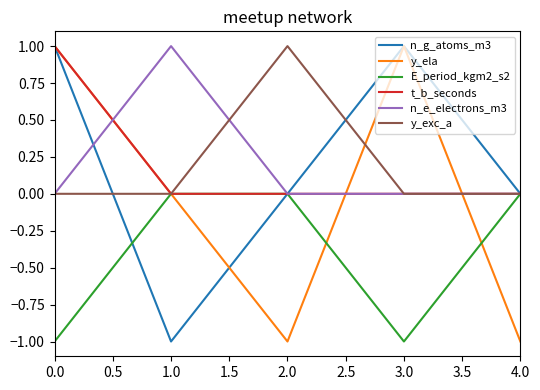

The y_exc_a series shows -1 at 4.0. True or false?

False